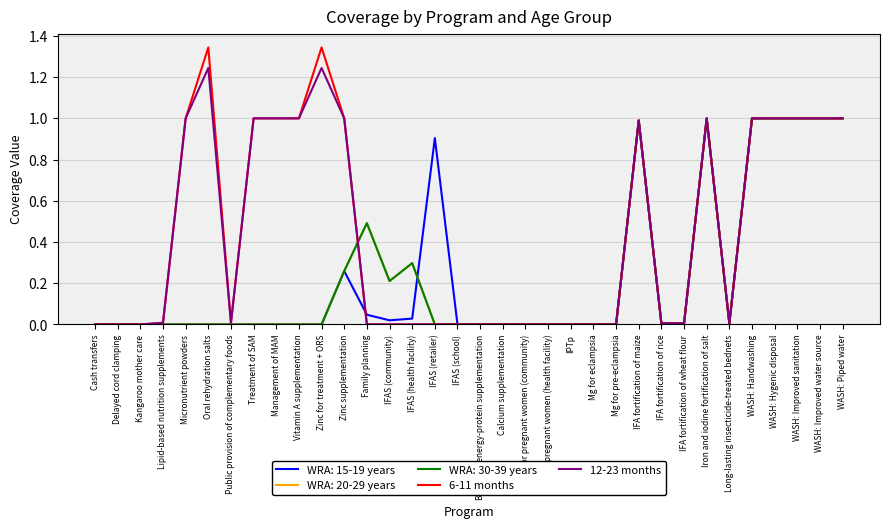

Which series has the largest range (max minus min)?

6-11 months